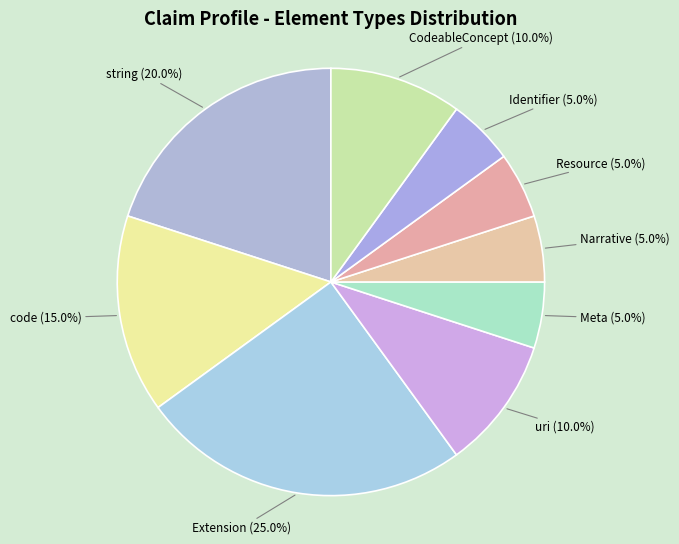

Which slice is the largest?

Extension